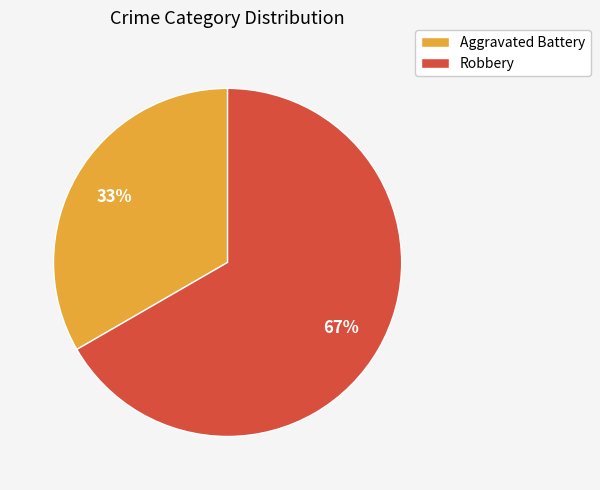

Between Robbery and Aggravated Battery, which is larger?

Robbery